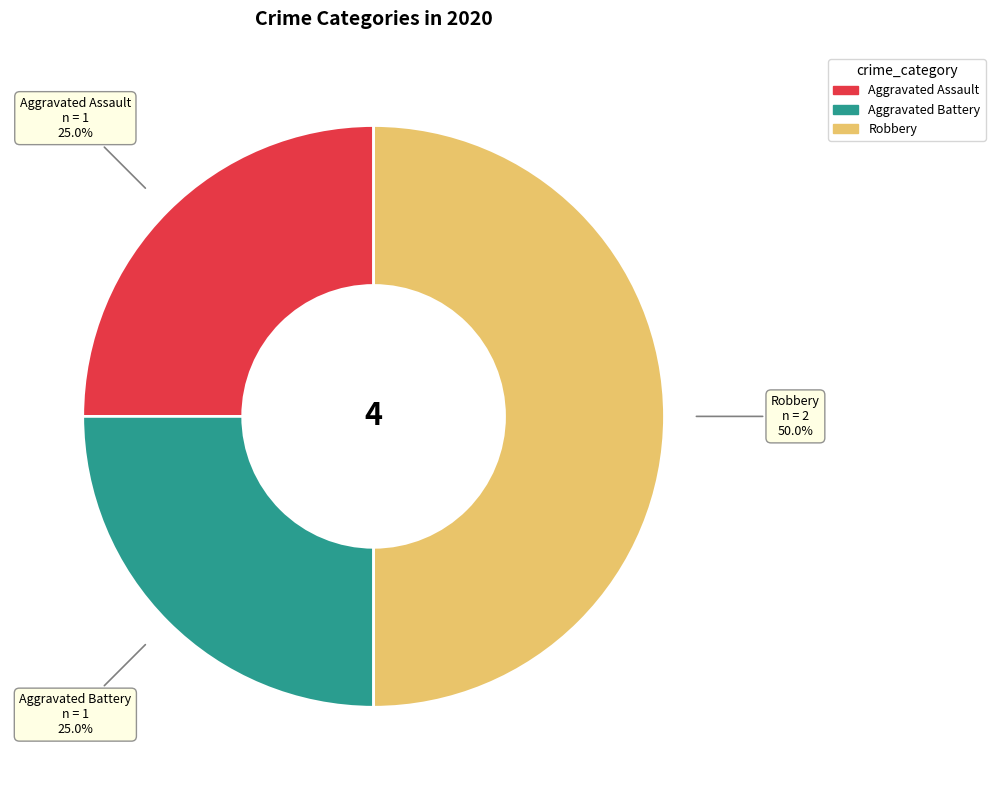

Does Aggravated Battery represent more than half of the total?

No